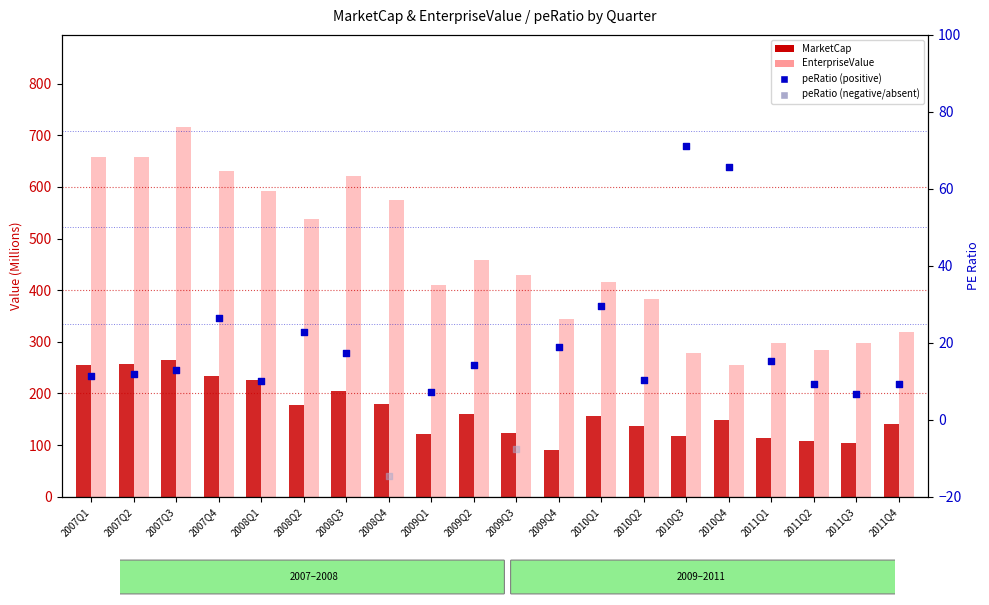

Which series reaches the maximum Y coordinate?

EnterpriseValue (M)